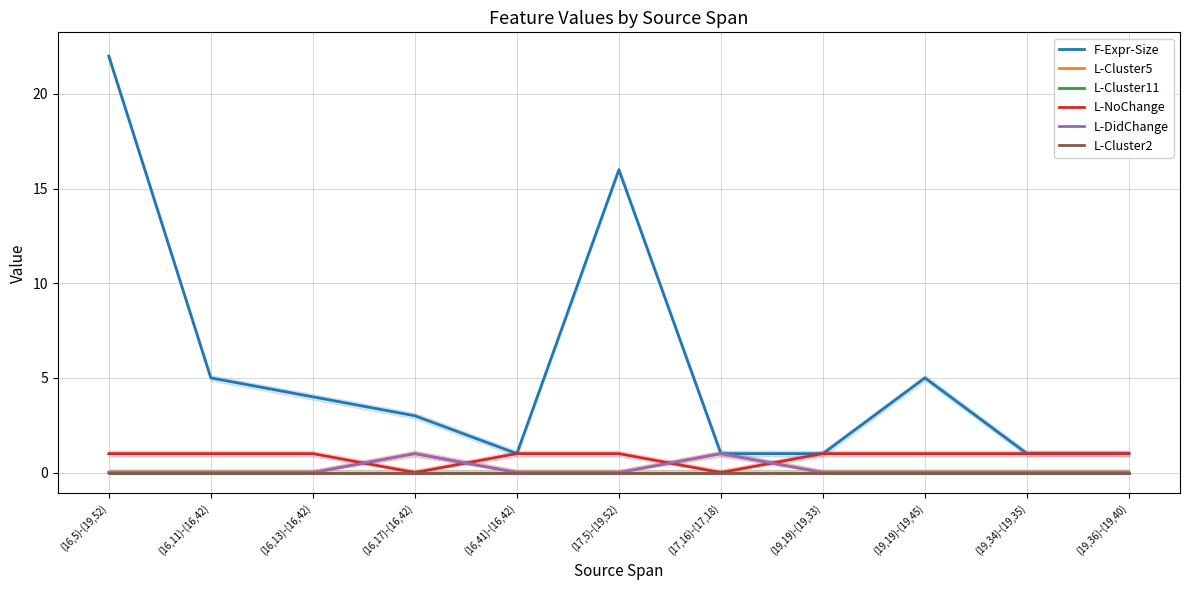

How many data points does each series have?

11